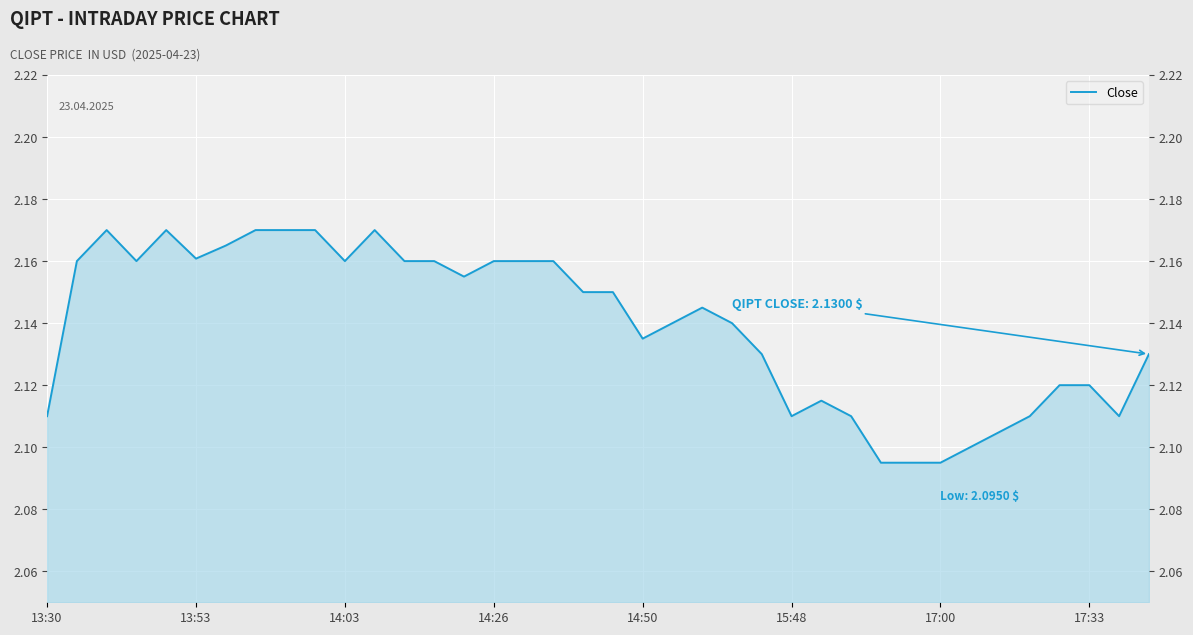

What is the difference between the second highest and second lowest values?

0.1